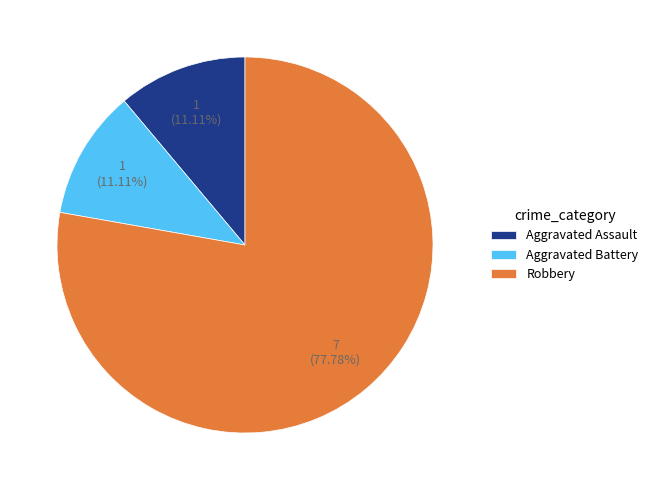

Which has a higher value, Robbery or Aggravated Battery?

Robbery